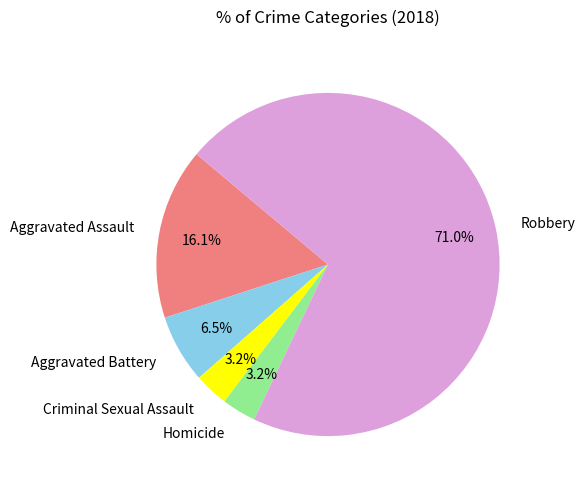

What is the largest slice in the pie chart?

Robbery